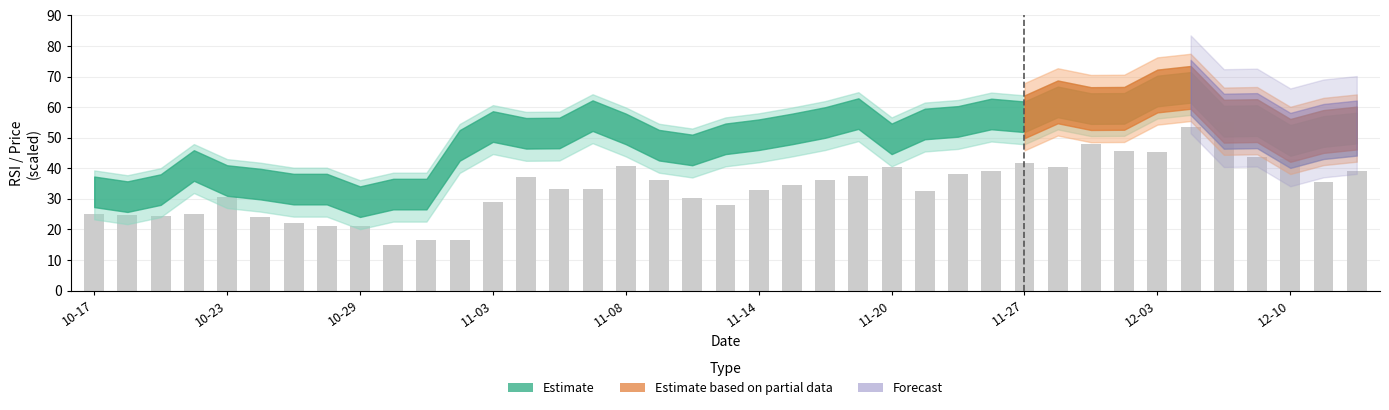

What is the sum of all values?

1317.5